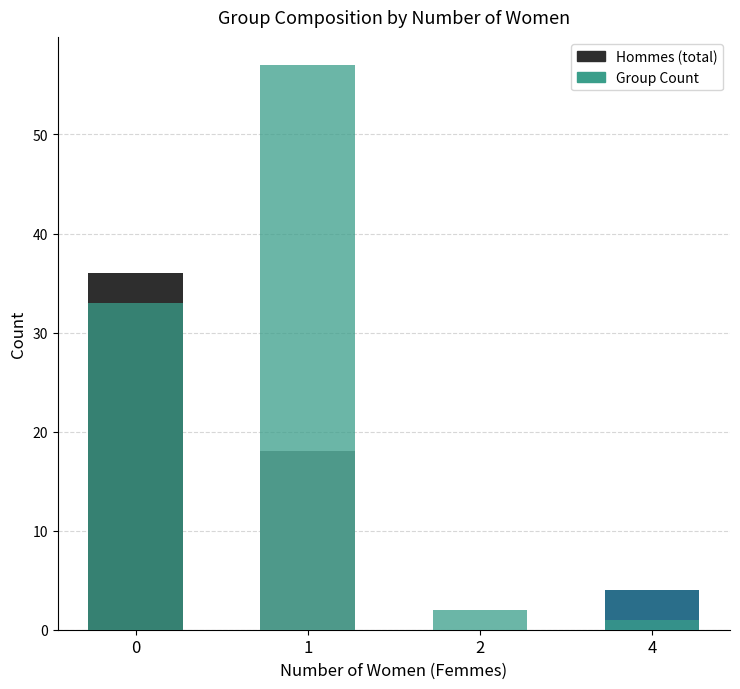

What is the approximate value of Group Count at 4?

1